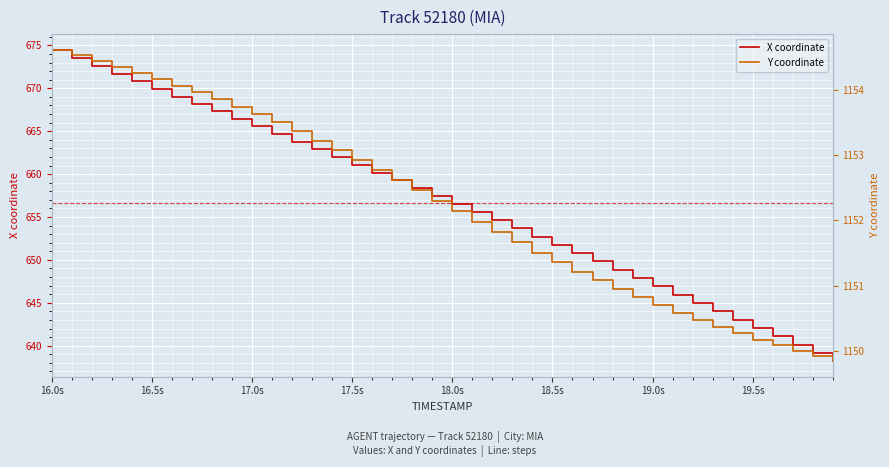

True or false: X coordinate has more than 1 points higher than both neighbors.

False